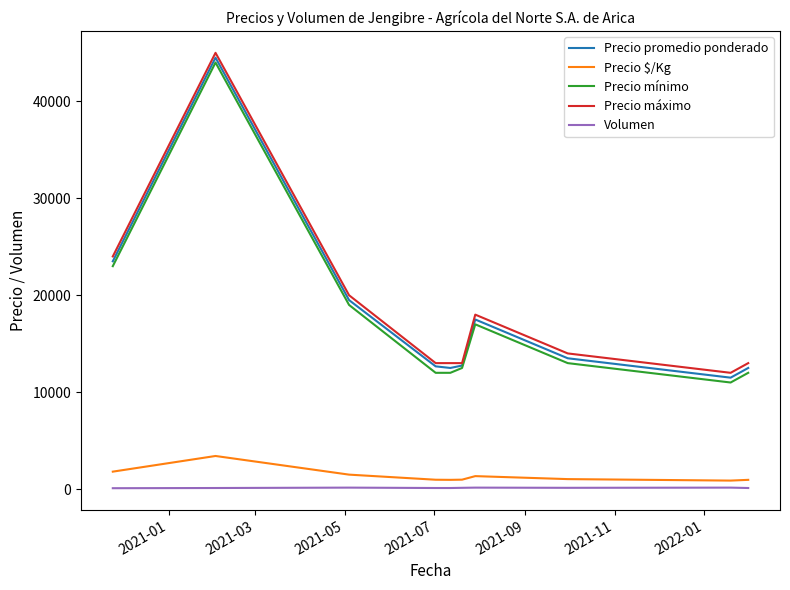

Is this an area chart (filled region under the line)?

No